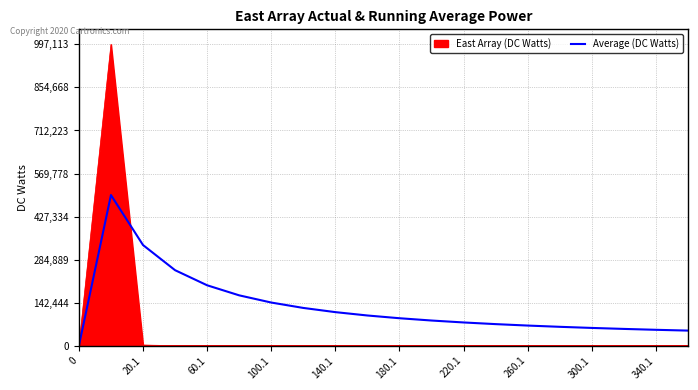

Which series has the largest total across all categories?

Average (DC Watts)